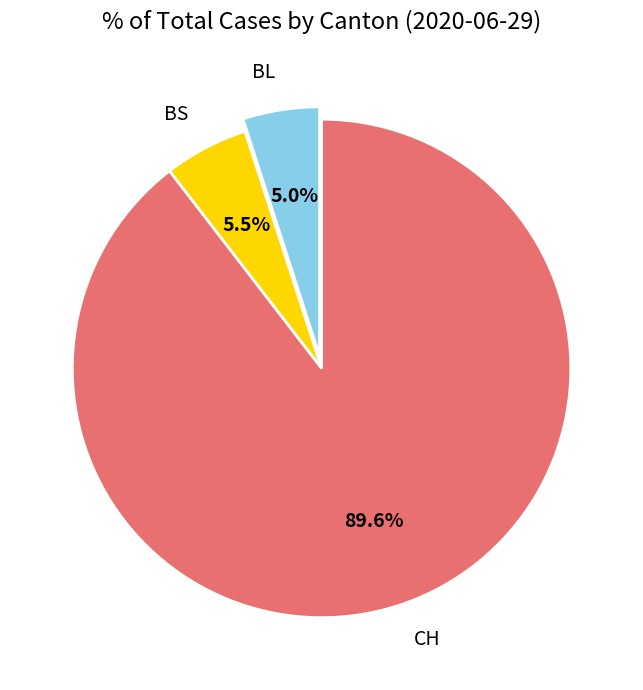

Approximately how many times larger is the value at BL compared to CH?

0.1